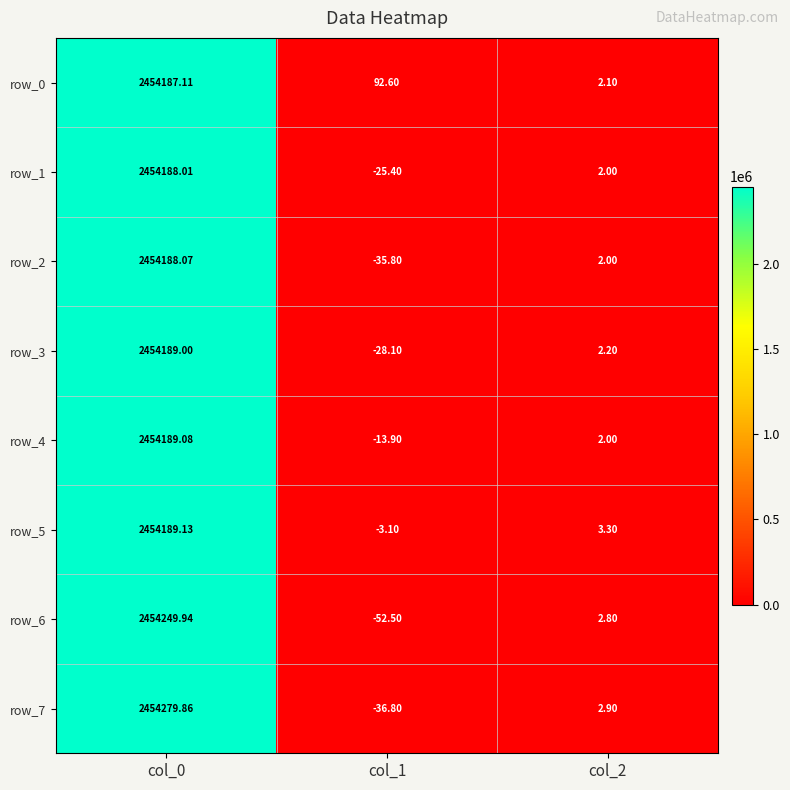

The row_1 series shows 2.0 at col_2. True or false?

True